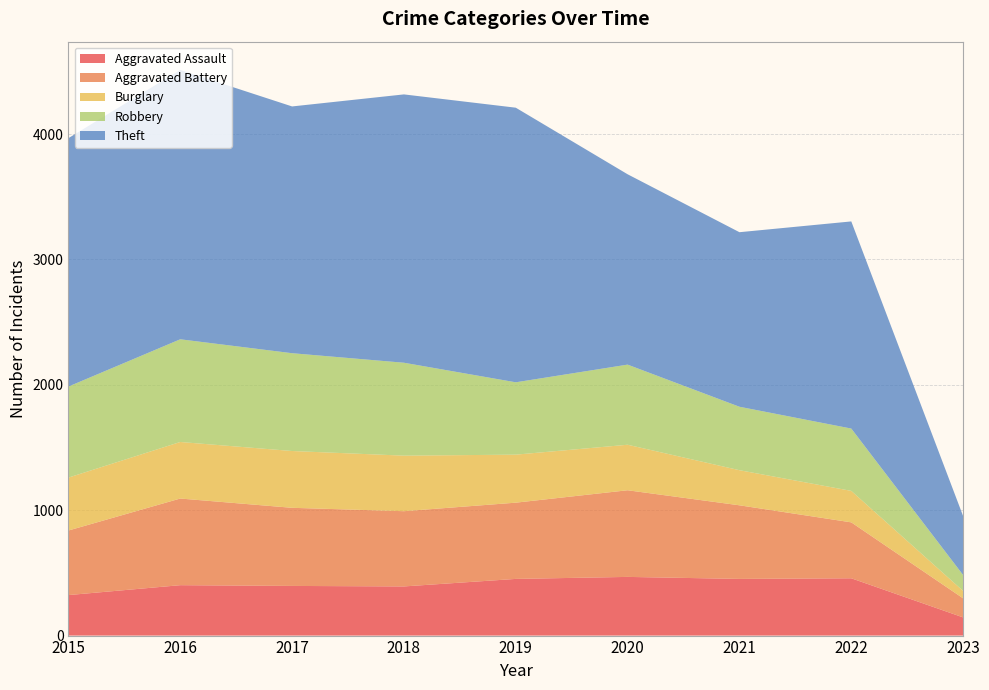

Reading right to left, list all the values displayed in this chart.

Aggravated Assault: 145	457	452	468	452	392	396	402	323
Aggravated Battery: 152	446	587	691	608	600	623	691	515
Burglary: 59	251	280	363	383	443	453	451	422
Robbery: 127	497	506	639	577	741	780	819	726
Theft: 470	1652	1392	1518	2190	2140	1968	2148	1981